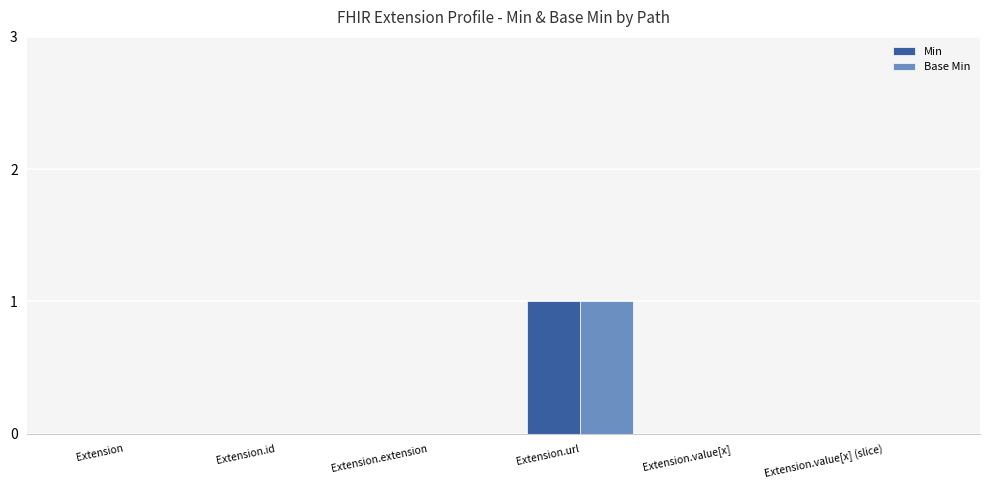

True or false: Min has a value of 0 at Extension.value[x].

True